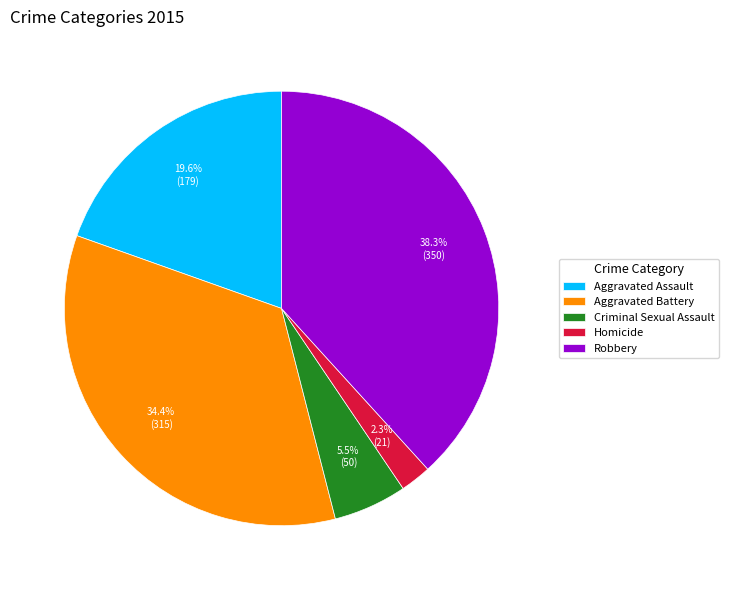

How much of the chart is everything except Homicide?

97.7%